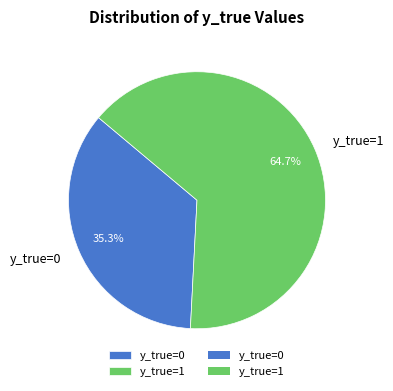

Between y_true=0 and y_true=1, which is larger?

y_true=1